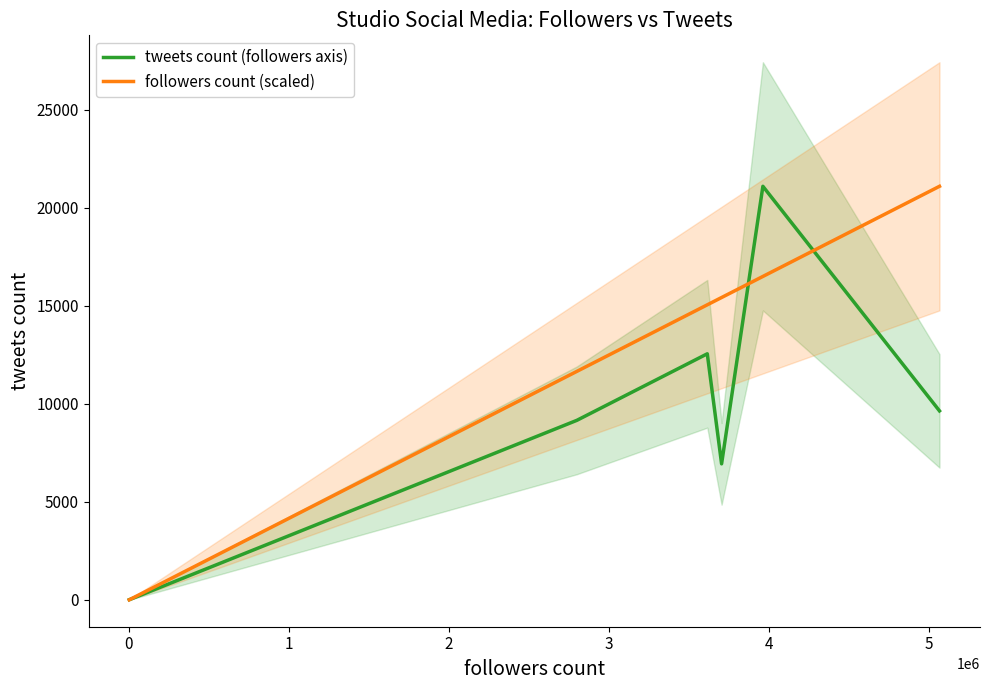

What is the average value of the tweets count (followers axis) series?

9900.0